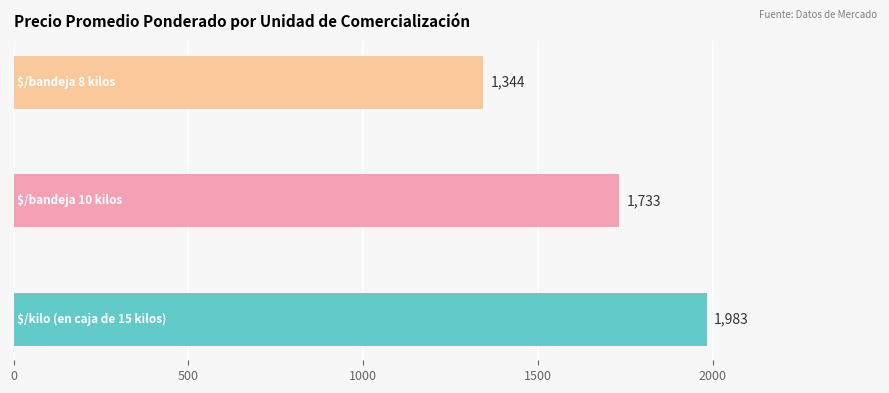

What is the minimum value shown in the chart?

1344